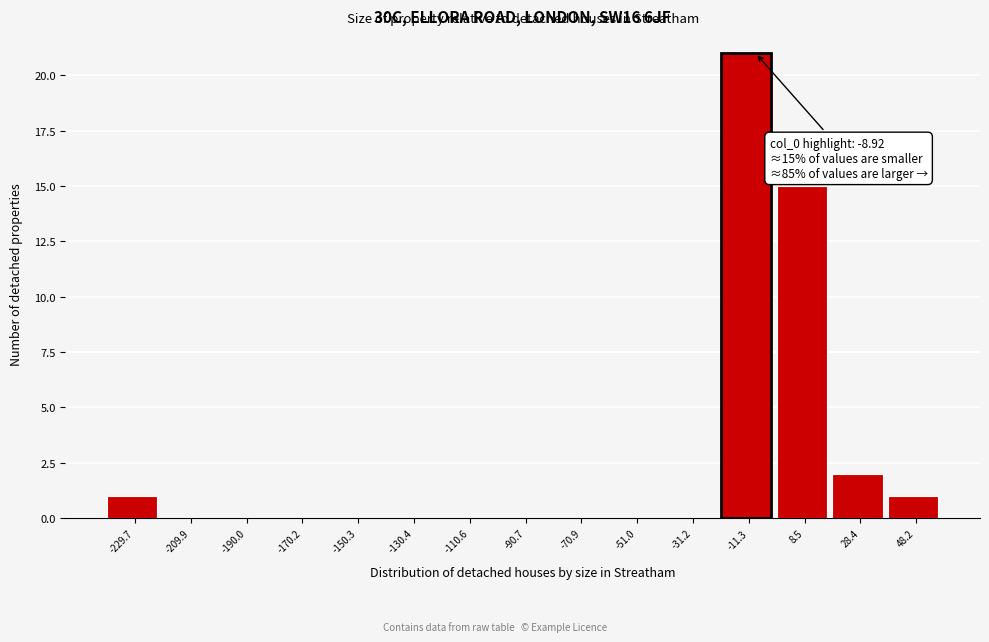

Over which range of the x-axis is the bar tallest?

-22 to -2